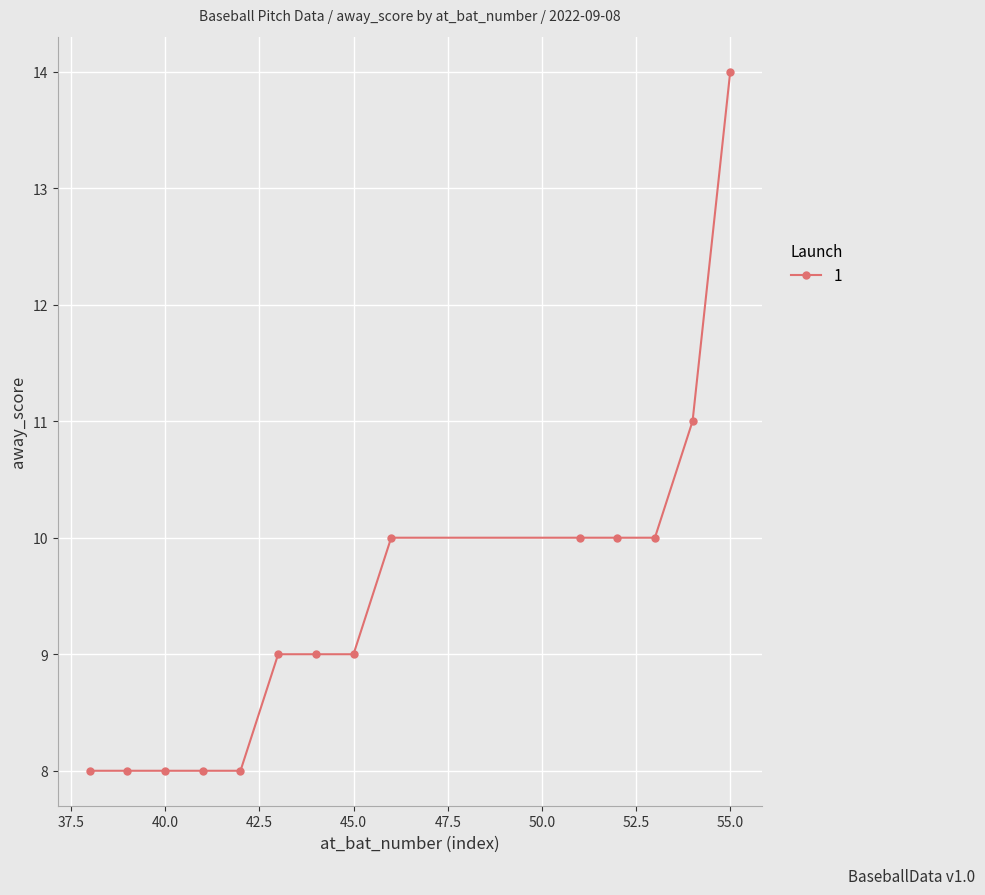

The value at 40.0 is 11. True or false?

False